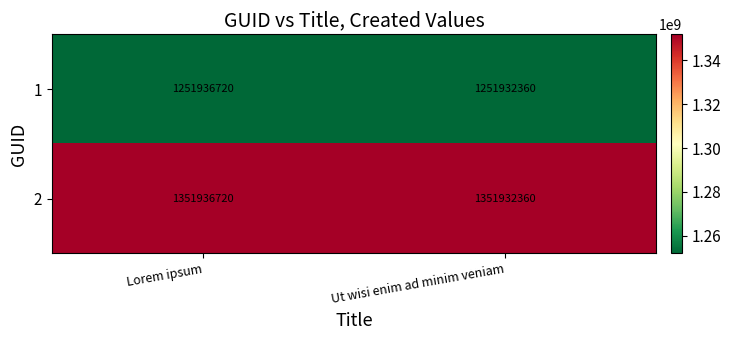

Reading left to right, transcribe all the data shown in this chart.

1: Lorem ipsum=1251936720	Ut wisi enim ad minim veniam=1251932360
2: Lorem ipsum=1351936720	Ut wisi enim ad minim veniam=1351932360